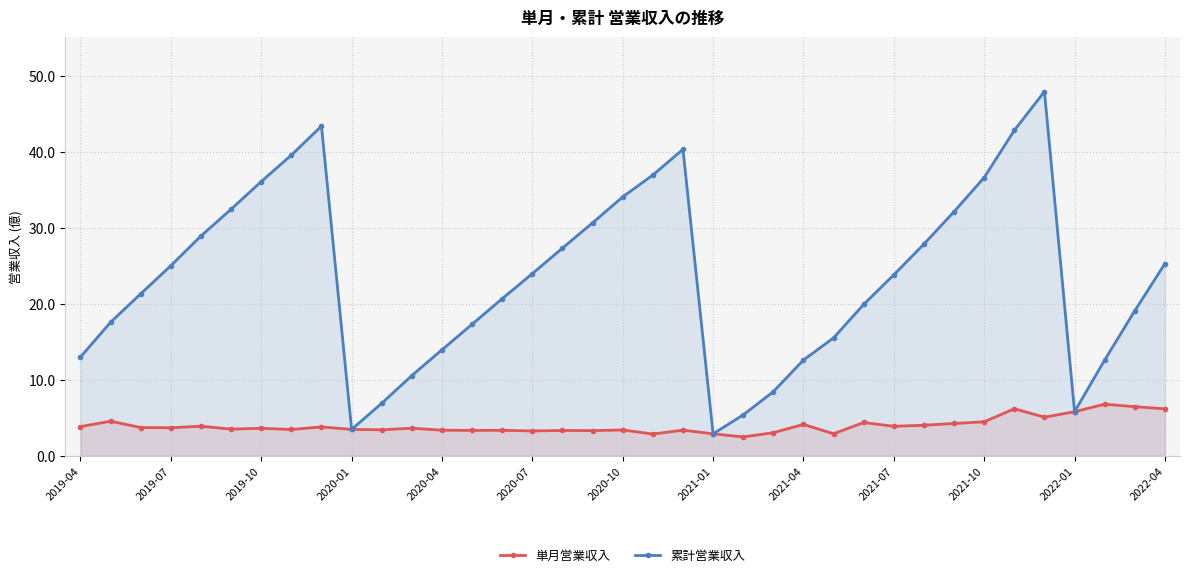

Rank the series by their maximum value, from highest to lowest.

累計営業収入, 単月営業収入